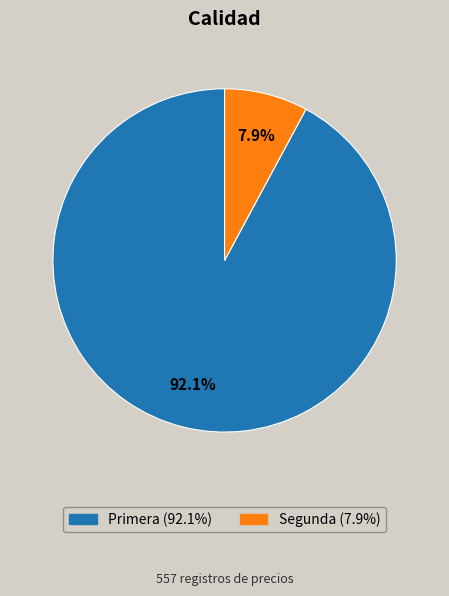

Is there any slice that represents more than half of the pie?

Yes